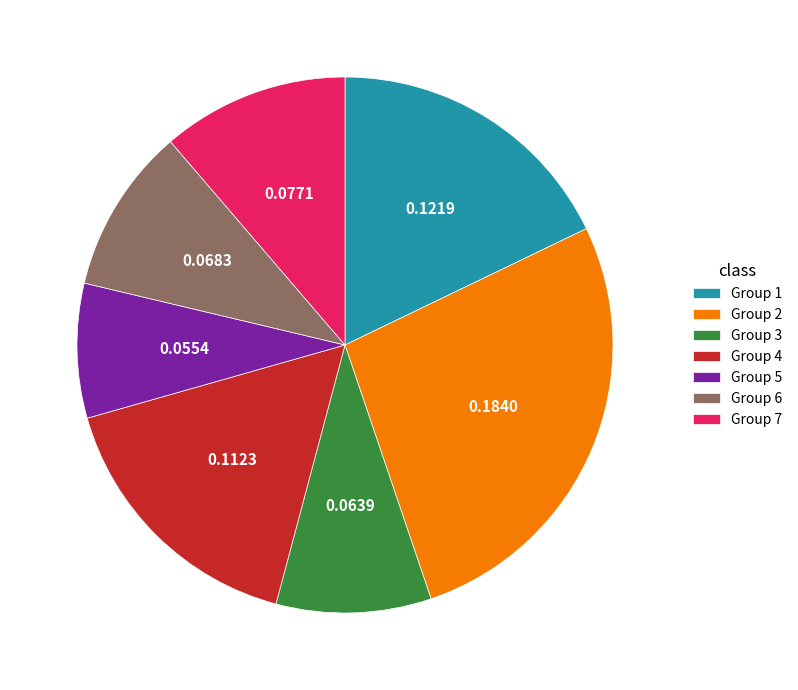

Do Group 7 and Group 4 together represent more than half of the pie?

No